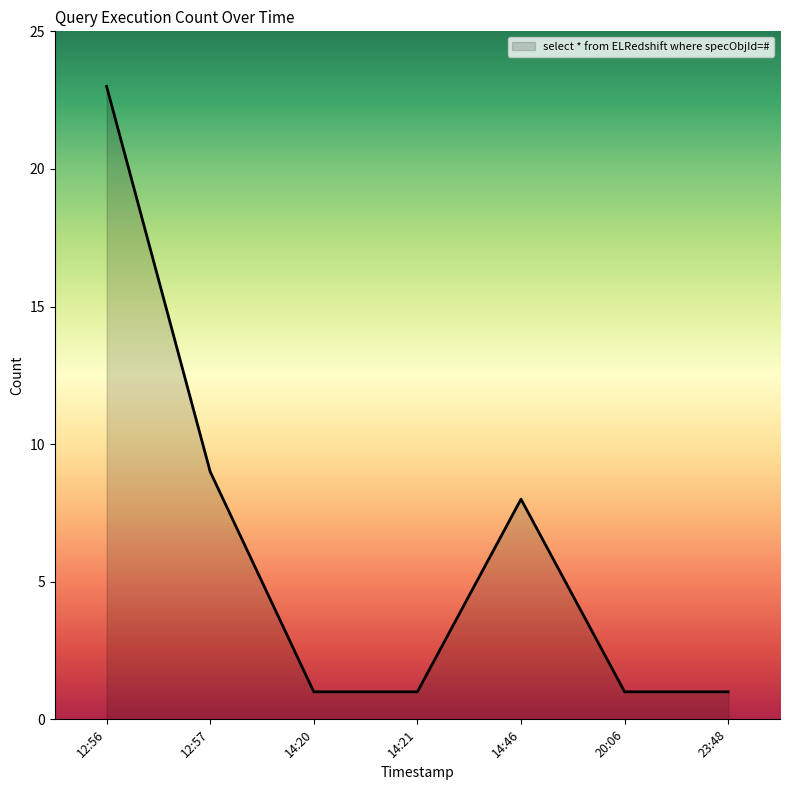

Is it true that the value at 14:21 is 1?

True